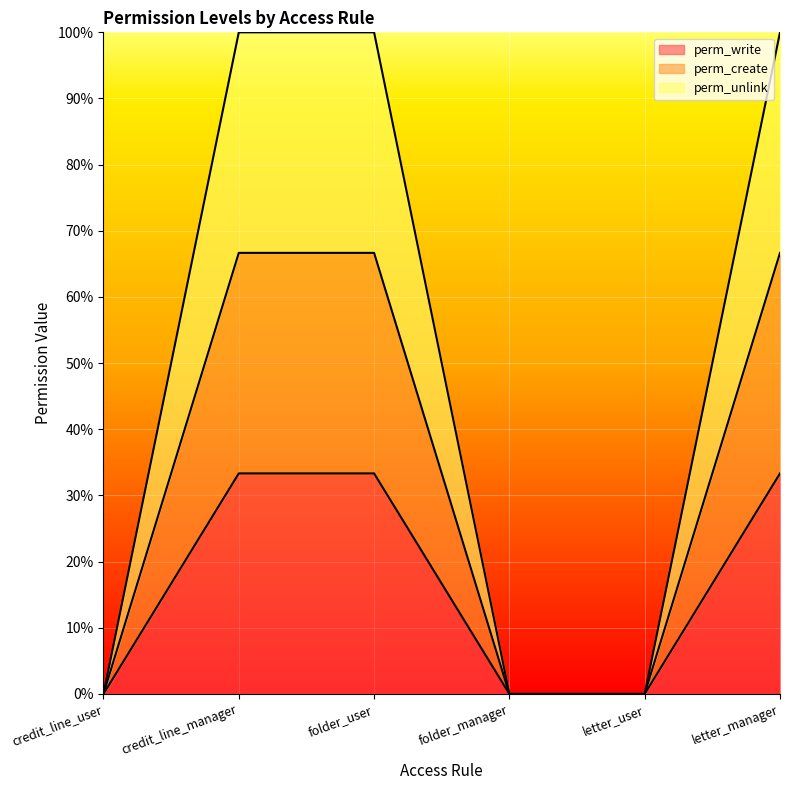

What is the difference between the highest and lowest values at letter_manager?

0.7